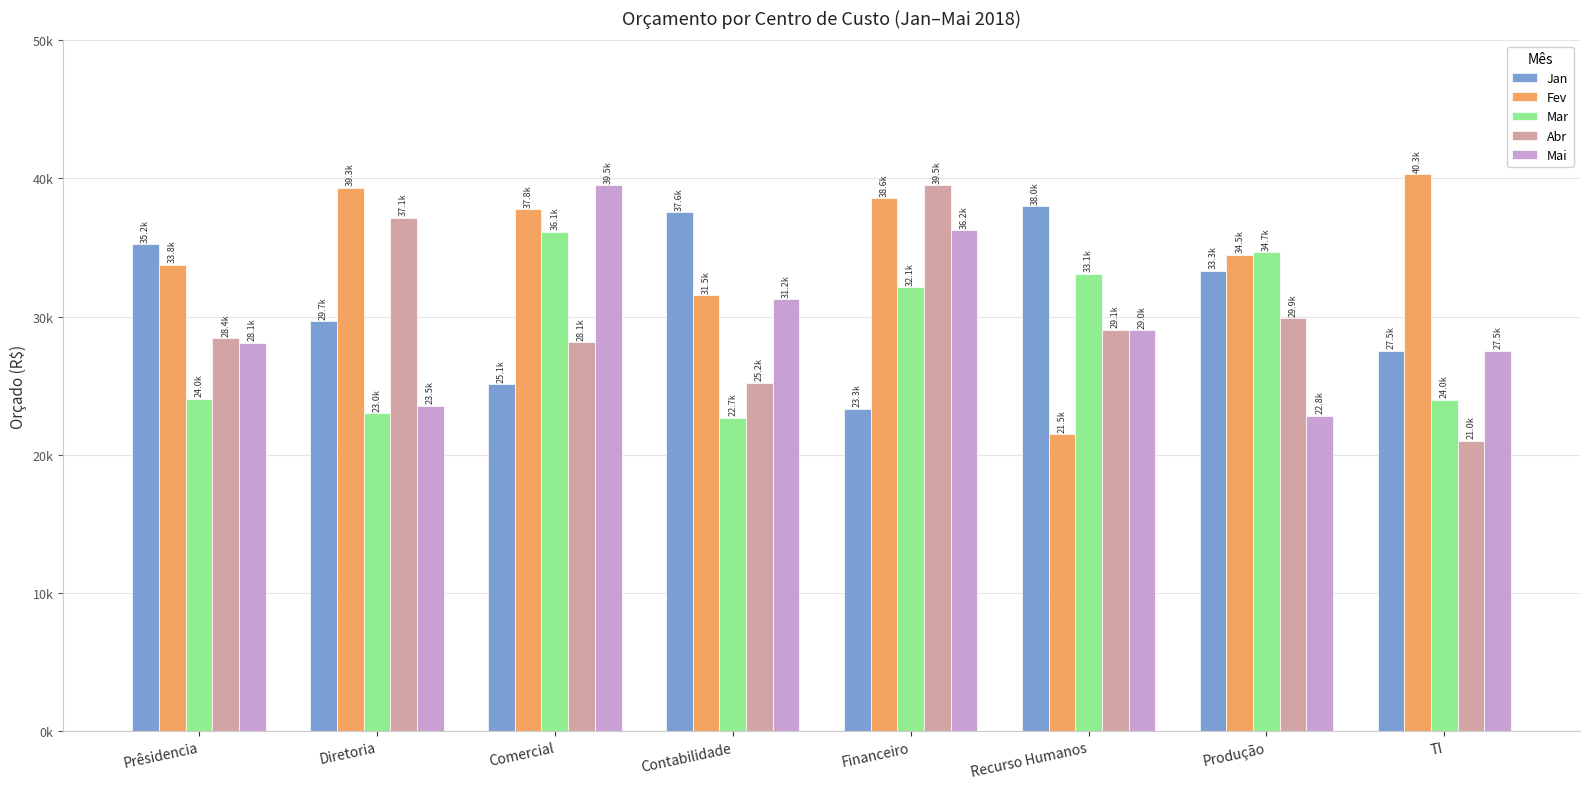

What is the difference between the Abr values at TI and Contabilidade?

4197.1